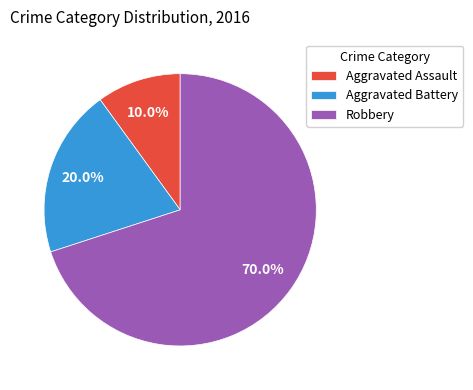

True or false: Robbery accounts for 70% of the total.

True